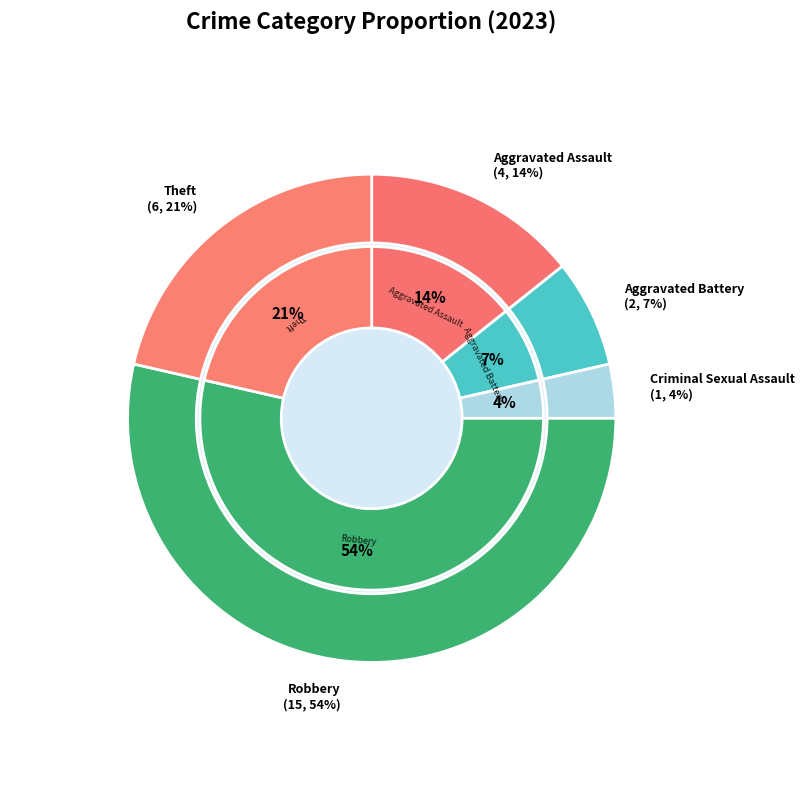

Which slice is the largest?

Robbery